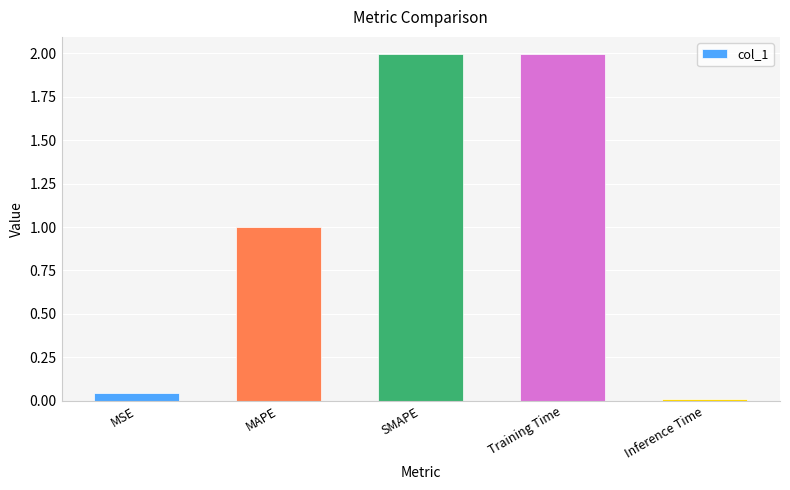

Read the value at SMAPE.

2.0